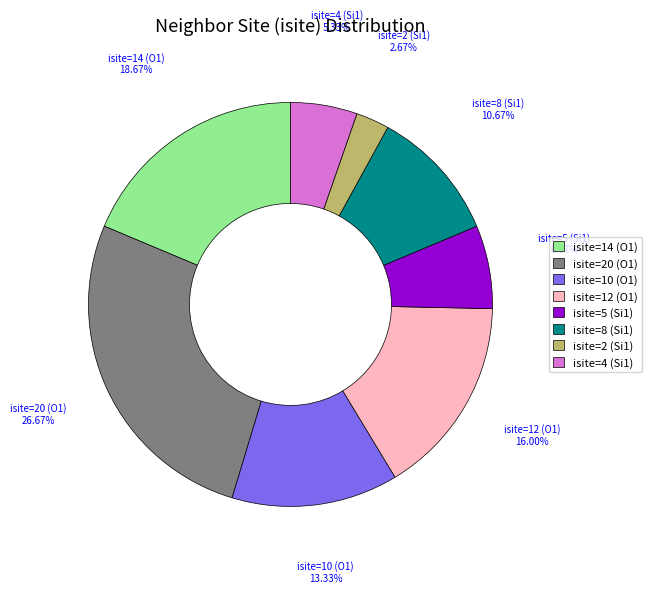

Combined, do isite=14 (O1) and isite=5 (Si1) account for over 50%?

No